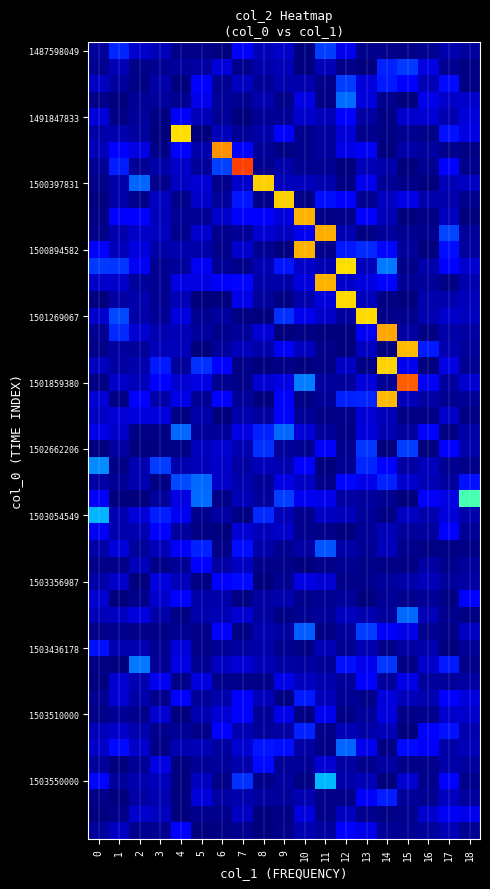

At how many categories does at least one series exceed 0?

15